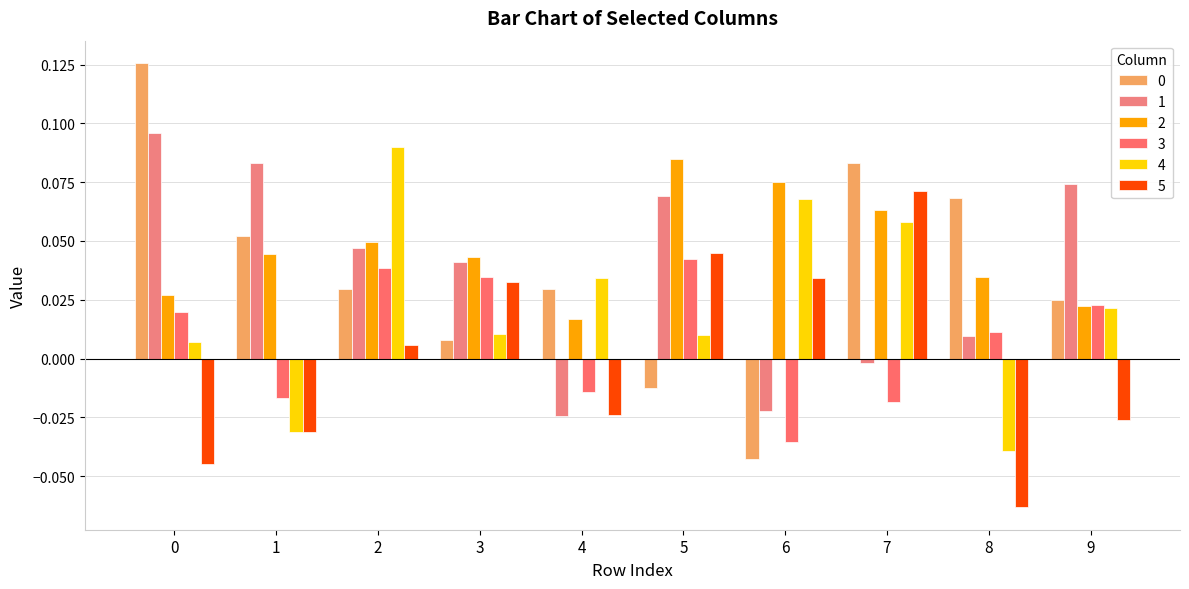

The value of 2 at 7 is 0.1. True or false?

True